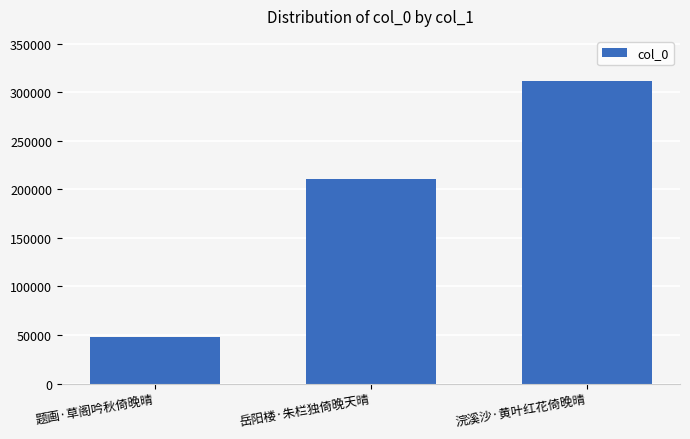

Does the chart contain stacked bars?

No